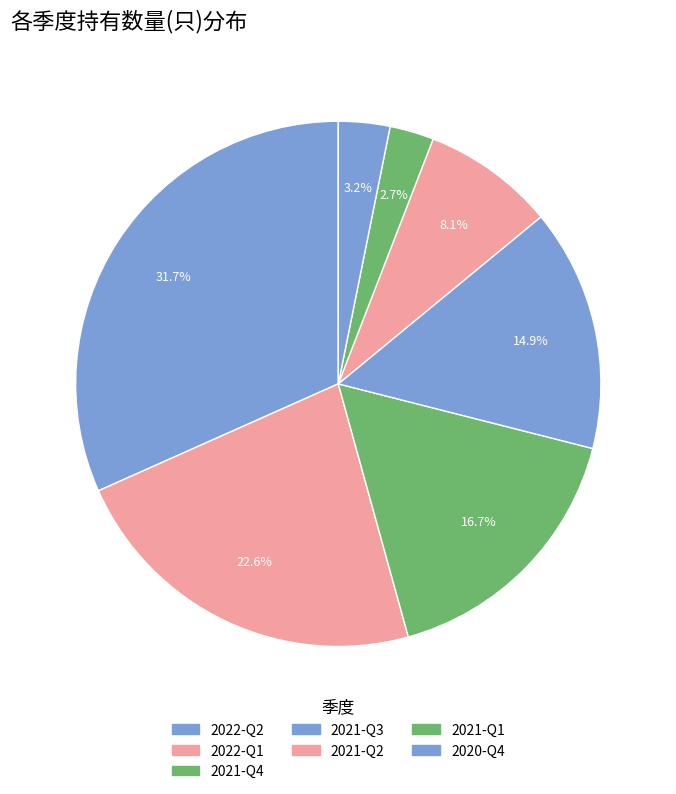

What is the change in value from 2021-Q2 to 2020-Q4?

-11